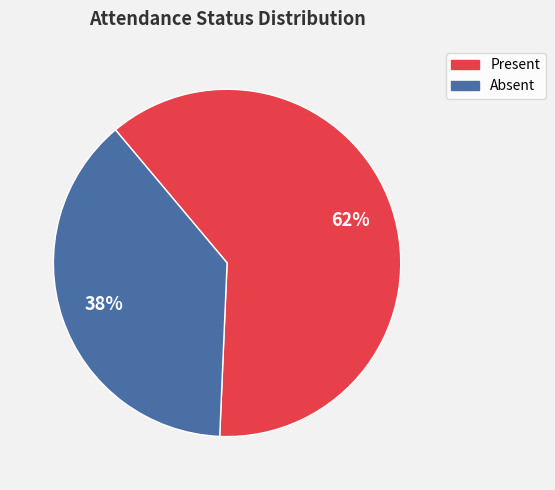

Does any single category account for the majority?

Yes